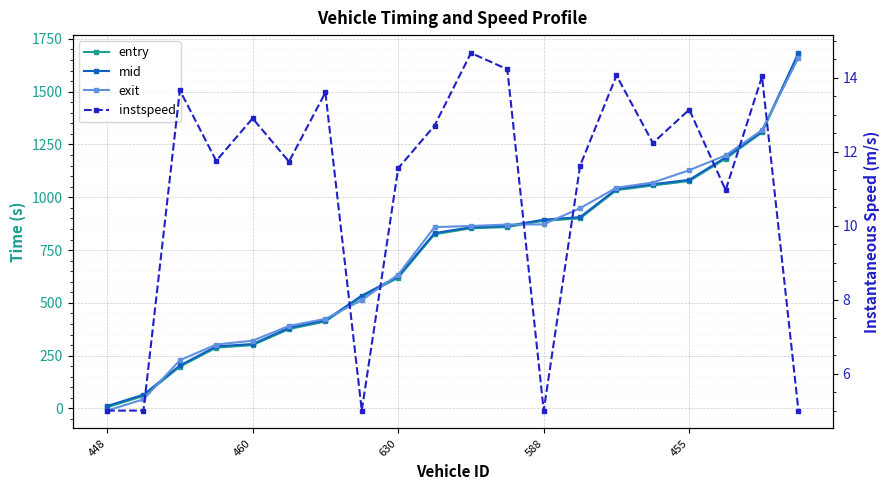

Rank the series by their maximum value, from lowest to highest.

instspeed, exit, entry, mid